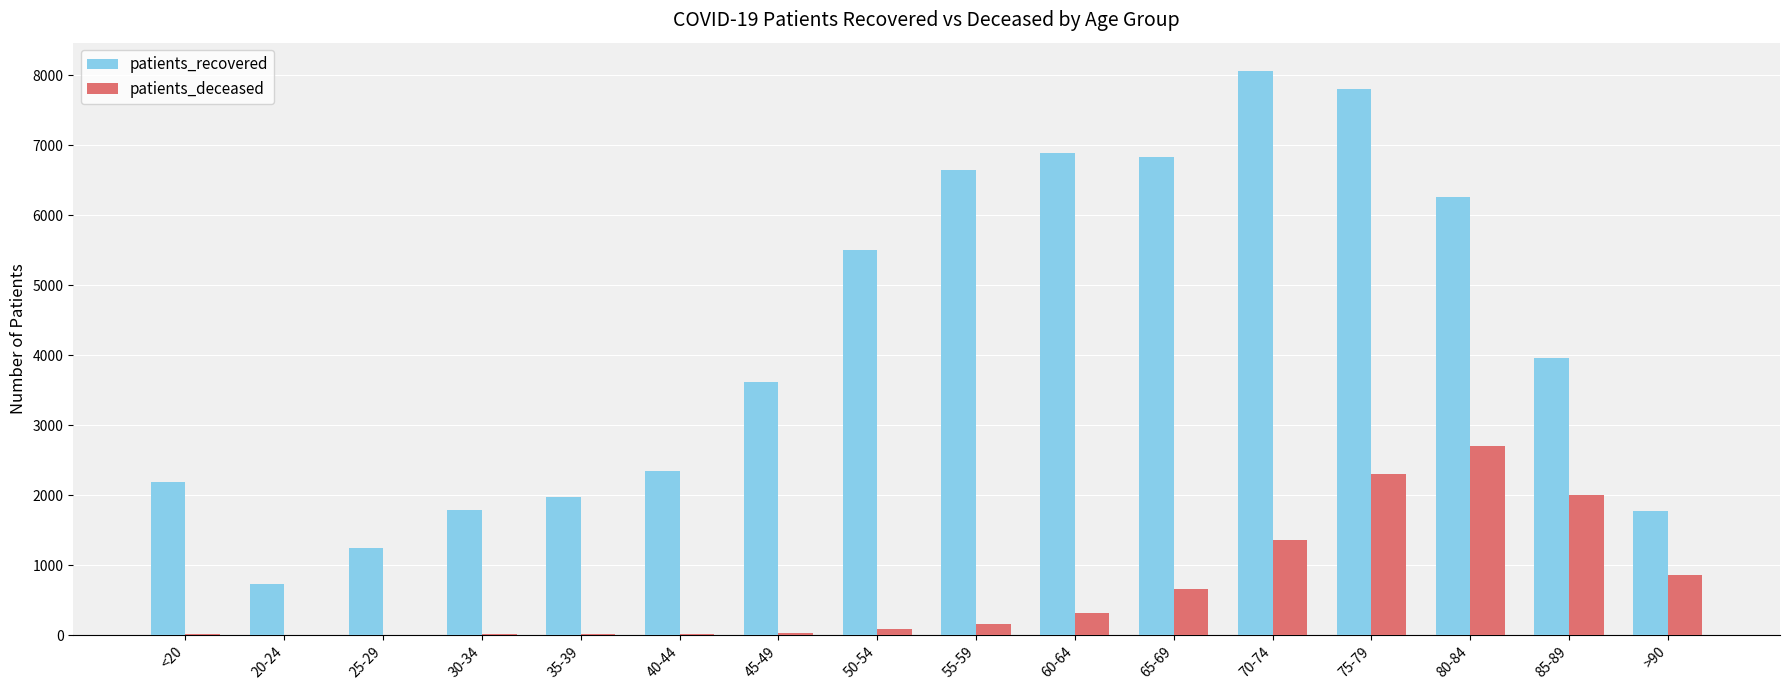

The value of patients_recovered at 20-24 is 736. True or false?

True